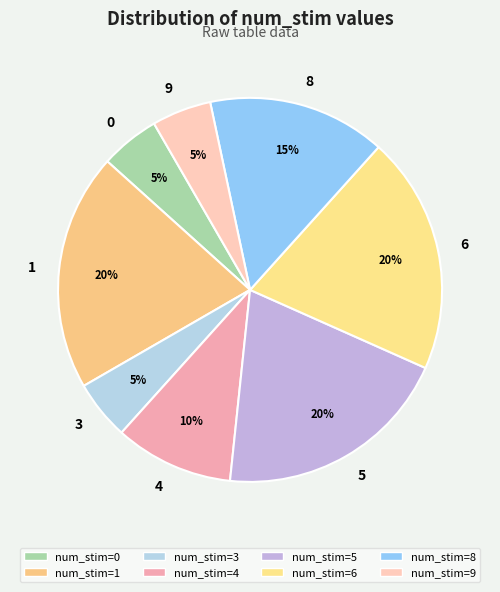

Count the number of slices in the pie.

8